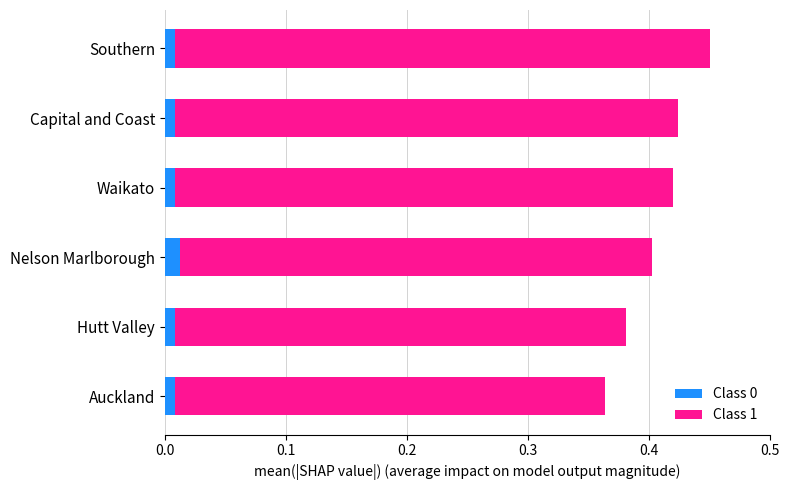

At which category is the sum across all series the highest?

Southern